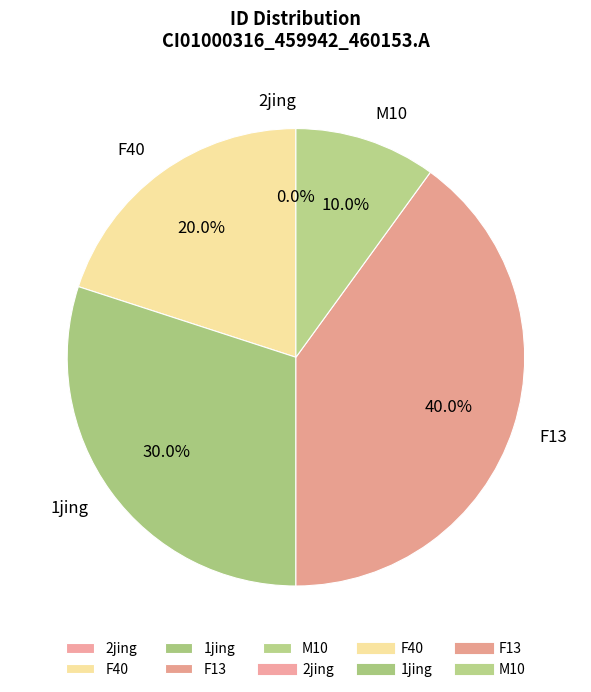

What is the largest slice in the pie chart?

F13